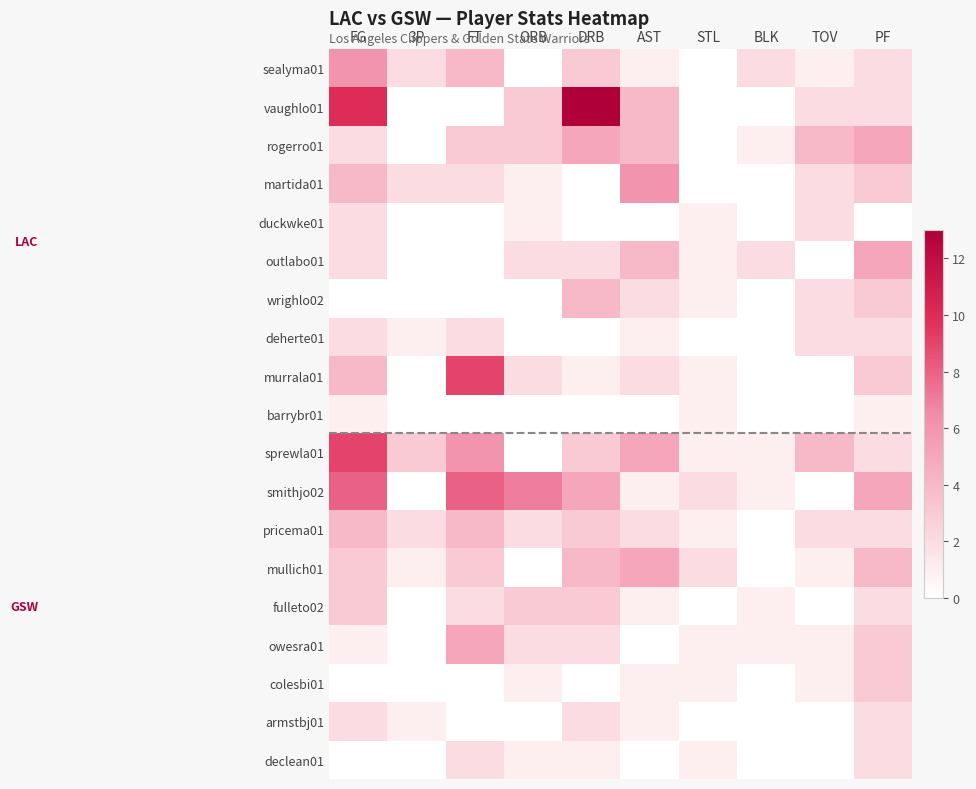

Reading left to right, transcribe all the data shown in this chart.

sealyma01: FG=6	3P=2	FT=4	ORB=0	DRB=3	AST=1	STL=0	BLK=2	TOV=1	PF=2
vaughlo01: FG=10	3P=0	FT=0	ORB=3	DRB=13	AST=4	STL=0	BLK=0	TOV=2	PF=2
rogerro01: FG=2	3P=0	FT=3	ORB=3	DRB=5	AST=4	STL=0	BLK=1	TOV=4	PF=5
martida01: FG=4	3P=2	FT=2	ORB=1	DRB=0	AST=6	STL=0	BLK=0	TOV=2	PF=3
duckwke01: FG=2	3P=0	FT=0	ORB=1	DRB=0	AST=0	STL=1	BLK=0	TOV=2	PF=0
outlabo01: FG=2	3P=0	FT=0	ORB=2	DRB=2	AST=4	STL=1	BLK=2	TOV=0	PF=5
wrighlo02: FG=0	3P=0	FT=0	ORB=0	DRB=4	AST=2	STL=1	BLK=0	TOV=2	PF=3
deherte01: FG=2	3P=1	FT=2	ORB=0	DRB=0	AST=1	STL=0	BLK=0	TOV=2	PF=2
murrala01: FG=4	3P=0	FT=9	ORB=2	DRB=1	AST=2	STL=1	BLK=0	TOV=0	PF=3
barrybr01: FG=1	3P=0	FT=0	ORB=0	DRB=0	AST=0	STL=1	BLK=0	TOV=0	PF=1
sprewla01: FG=9	3P=3	FT=6	ORB=0	DRB=3	AST=5	STL=1	BLK=1	TOV=4	PF=2
smithjo02: FG=8	3P=0	FT=8	ORB=7	DRB=5	AST=1	STL=2	BLK=1	TOV=0	PF=5
pricema01: FG=4	3P=2	FT=4	ORB=2	DRB=3	AST=2	STL=1	BLK=0	TOV=2	PF=2
mullich01: FG=3	3P=1	FT=3	ORB=0	DRB=4	AST=5	STL=2	BLK=0	TOV=1	PF=4
fulleto02: FG=3	3P=0	FT=2	ORB=3	DRB=3	AST=1	STL=0	BLK=1	TOV=0	PF=2
owesra01: FG=1	3P=0	FT=5	ORB=2	DRB=2	AST=0	STL=1	BLK=1	TOV=1	PF=3
colesbi01: FG=0	3P=0	FT=0	ORB=1	DRB=0	AST=1	STL=1	BLK=0	TOV=1	PF=3
armstbj01: FG=2	3P=1	FT=0	ORB=0	DRB=2	AST=1	STL=0	BLK=0	TOV=0	PF=2
declean01: FG=0	3P=0	FT=2	ORB=1	DRB=1	AST=0	STL=1	BLK=0	TOV=0	PF=2